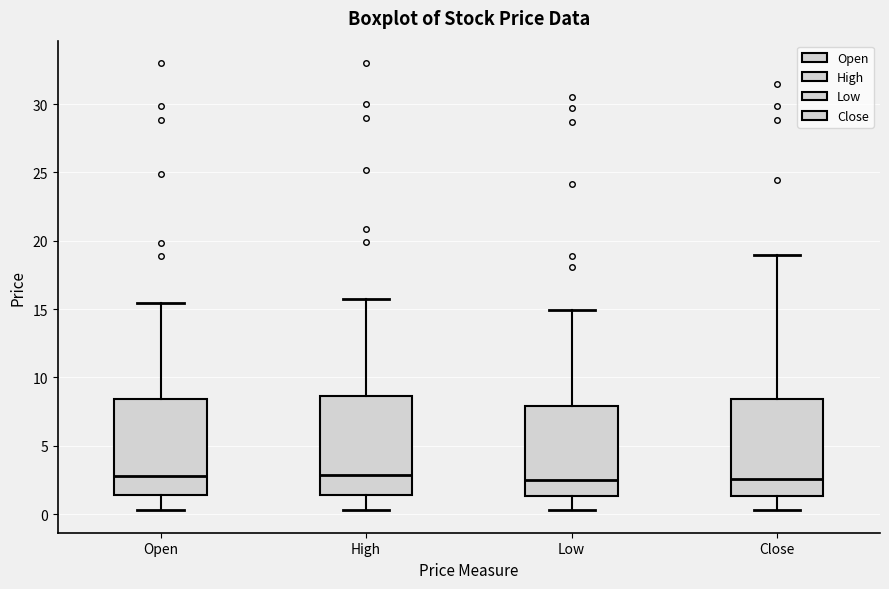

Reading left to right, transcribe this box plot: for each box, give where its median line is, the range the box spans, and where its two whiskers end, as read against the y-axis. The values are not printed on the chart, so give them approximately, as read against the axis.

Open: median 3.0, box 1.5 to 8.5, whiskers 0.5 to 15.5
High: median 3.0, box 1.5 to 8.5, whiskers 0.5 to 16.0
Low: median 2.5, box 1.5 to 8.0, whiskers 0.5 to 15.0
Close: median 2.5, box 1.5 to 8.5, whiskers 0.5 to 19.0